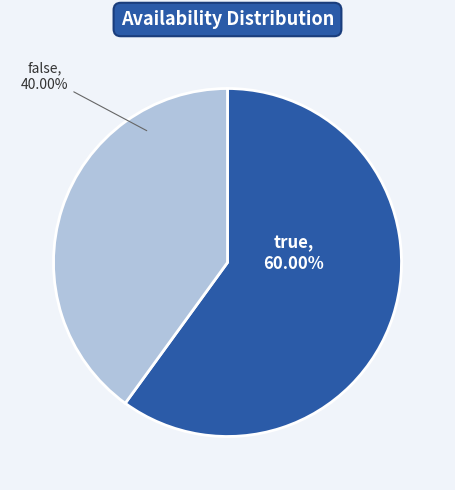

Is there any slice that represents more than half of the pie?

Yes